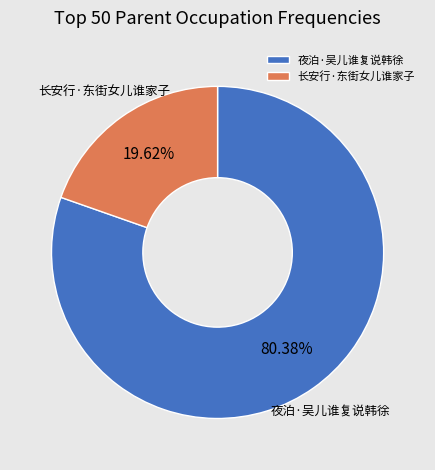

What percentage do 长安行·东街女儿谁家子 and 夜泊·吴儿谁复说韩徐 together represent?

100.0%